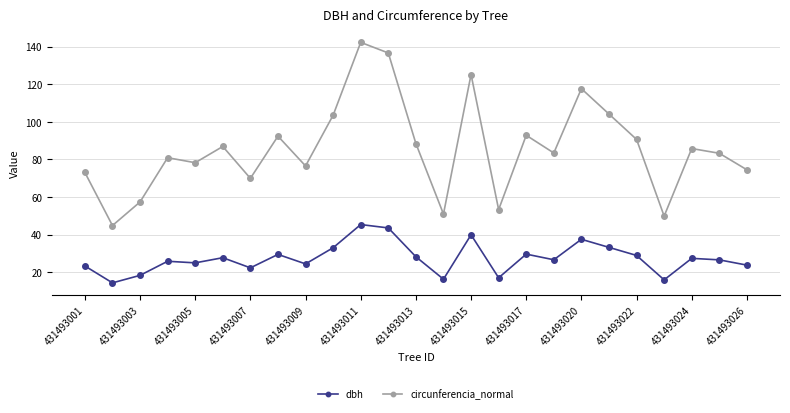

Rank the series by their average value, from lowest to highest.

dbh, circunferencia_normal